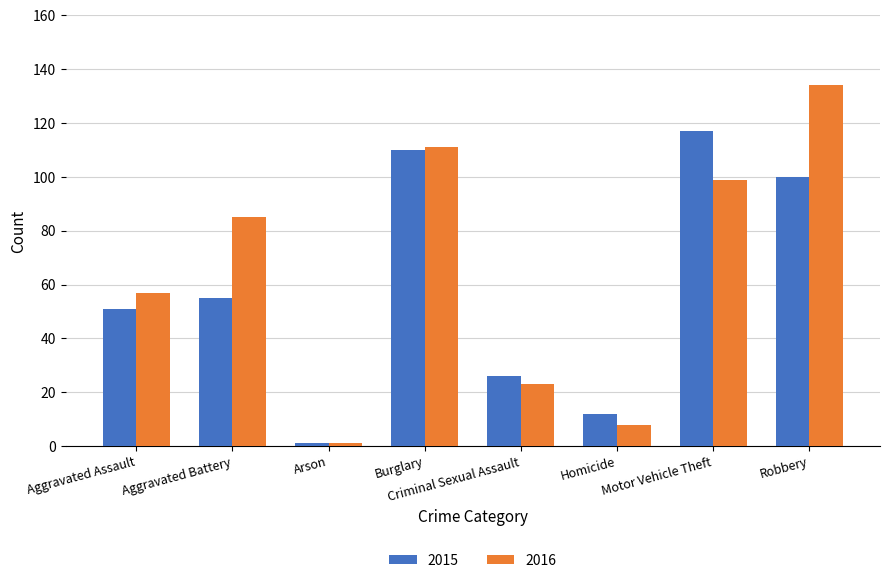

List the labels in order of 2016 value, largest first.

Robbery, Burglary, Motor Vehicle Theft, Aggravated Battery, Aggravated Assault, Criminal Sexual Assault, Homicide, Arson